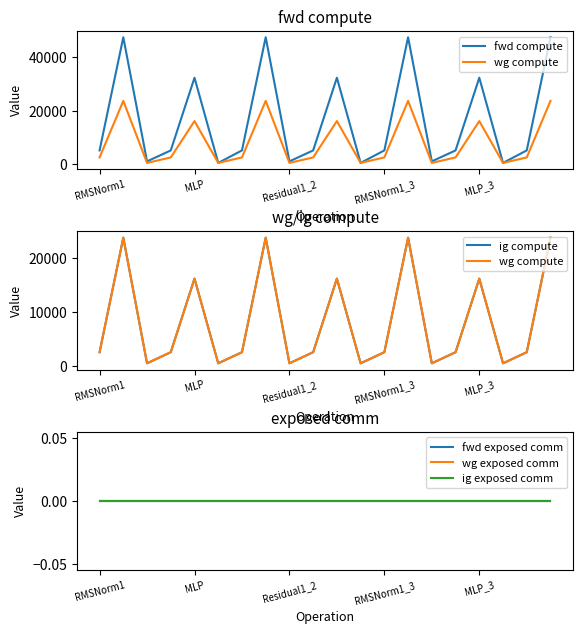

Is it true that ig exposed comm equals 0.0 at 5?

True